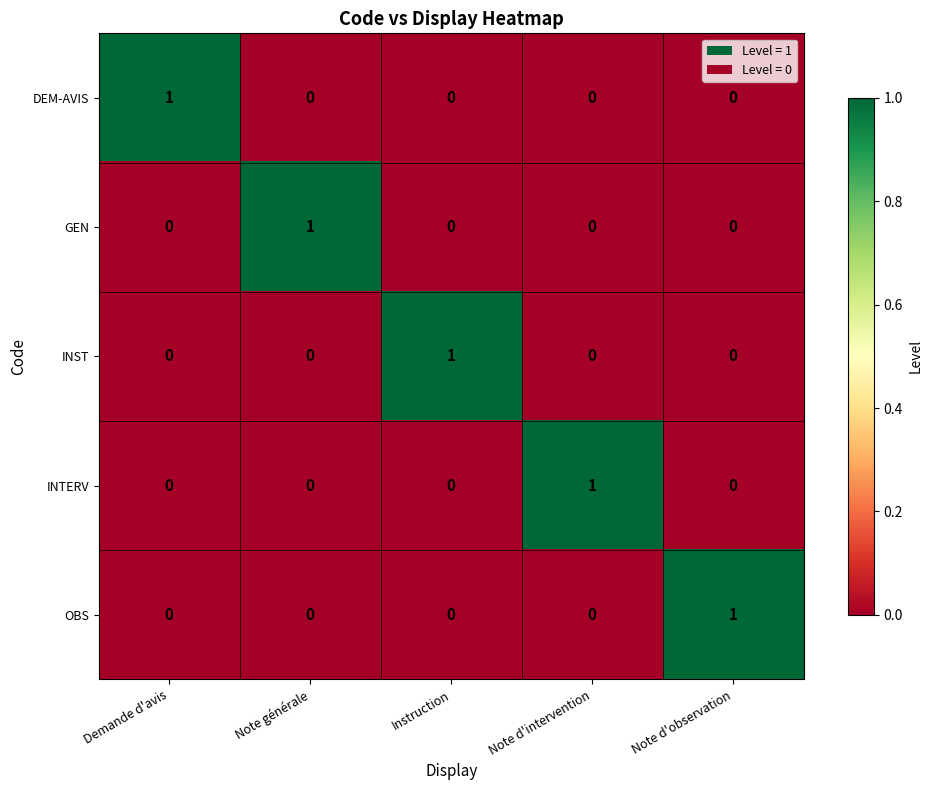

Reading left to right, extract all data points from this chart.

DEM-AVIS: Demande d'avis=1	Note générale=0	Instruction=0	Note d'intervention=0	Note d'observation=0
GEN: Demande d'avis=0	Note générale=1	Instruction=0	Note d'intervention=0	Note d'observation=0
INST: Demande d'avis=0	Note générale=0	Instruction=1	Note d'intervention=0	Note d'observation=0
INTERV: Demande d'avis=0	Note générale=0	Instruction=0	Note d'intervention=1	Note d'observation=0
OBS: Demande d'avis=0	Note générale=0	Instruction=0	Note d'intervention=0	Note d'observation=1